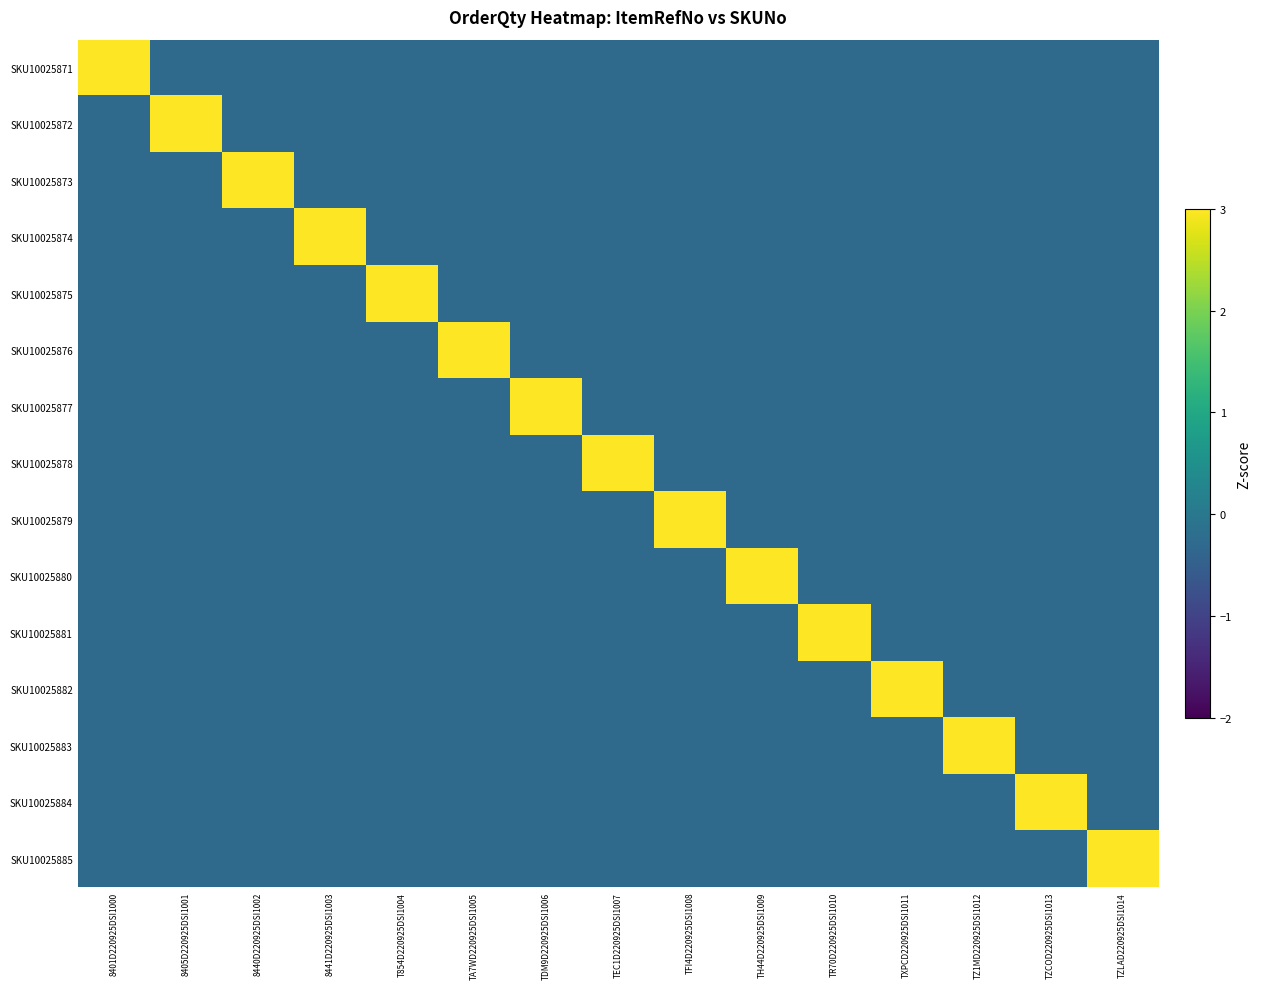

How many values in SKU10025882 are below zero?

14